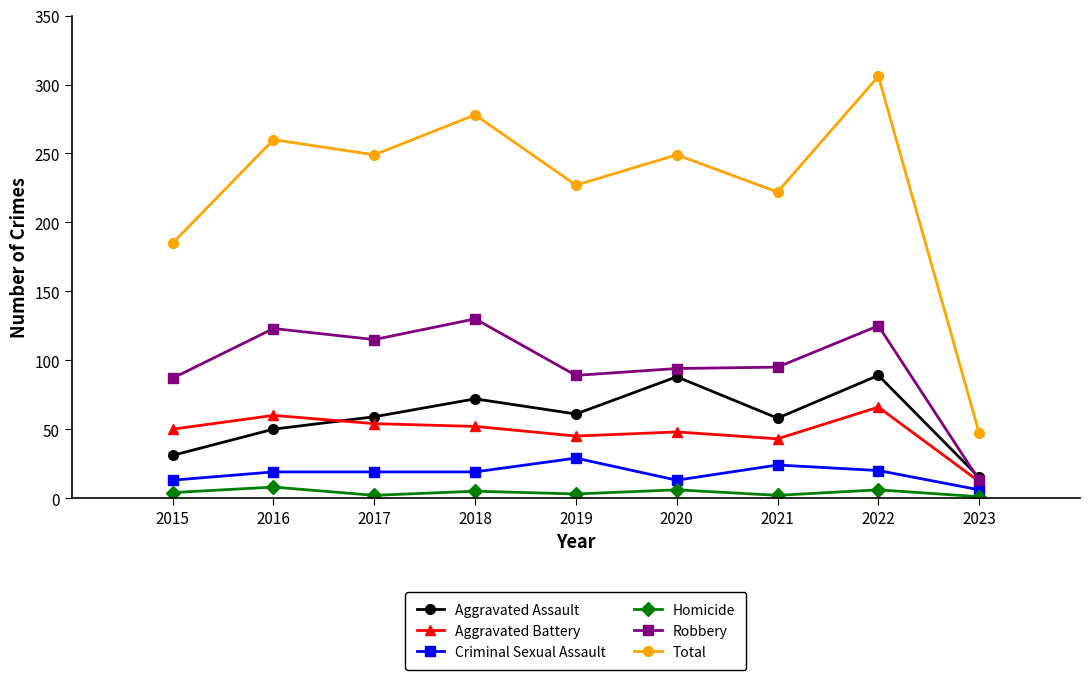

Is this an area chart (filled region under the line)?

No